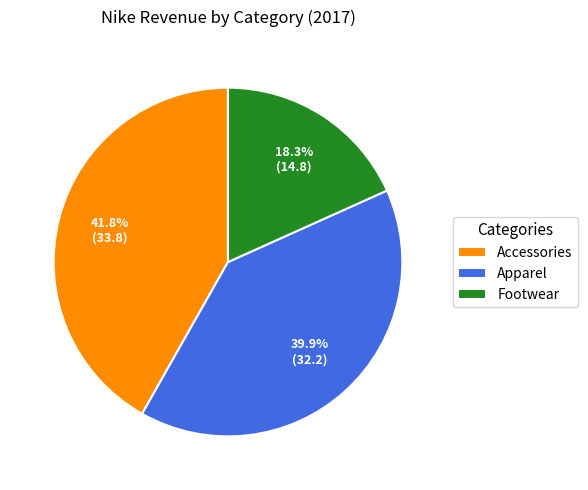

Does any single category account for the majority?

No